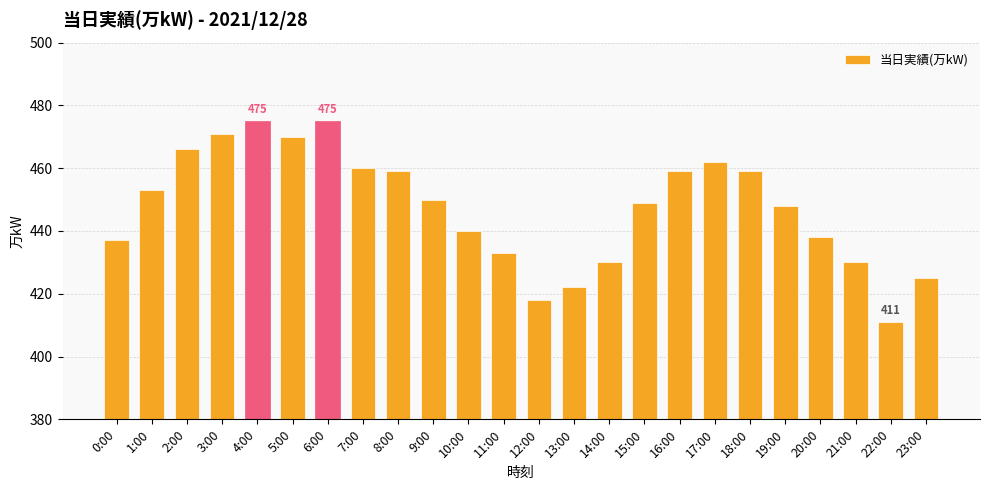

What is the sum of the values at 18:00 and 13:00?

881